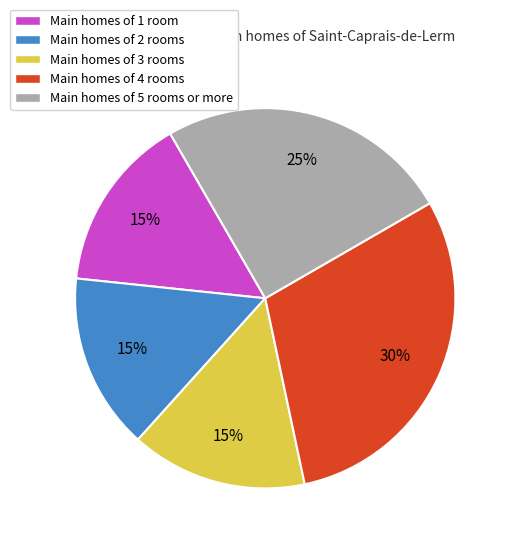

To the nearest percent, what is the average slice percentage?

20%